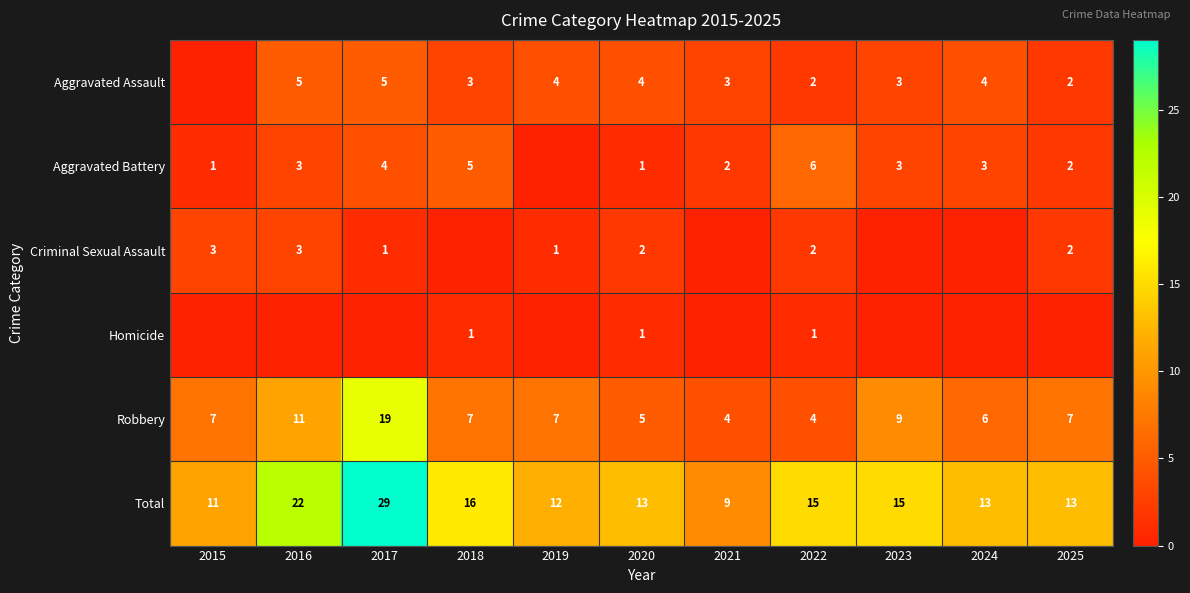

Which has a higher value, 2017 or 2016?

2017